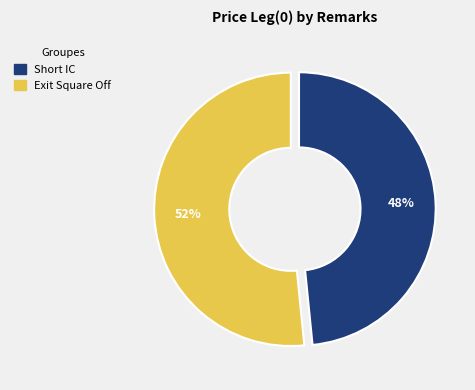

Which slice is the largest?

Exit Square Off